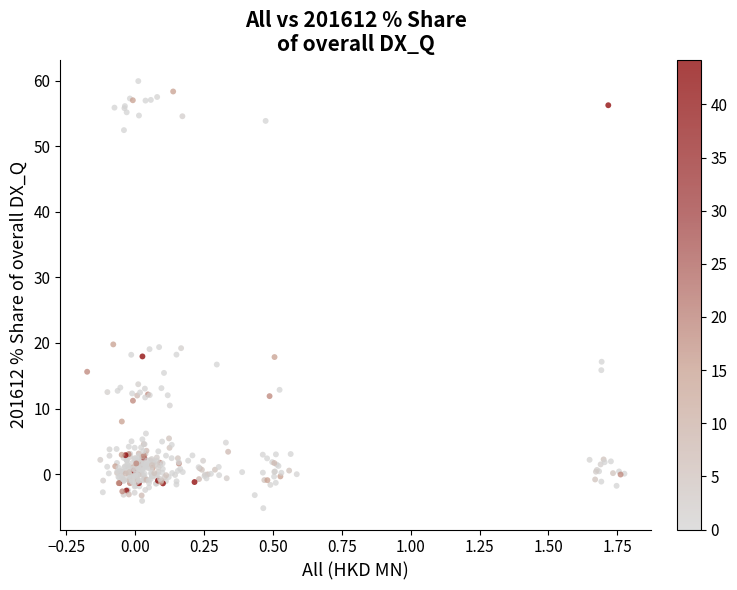

What is the range of X values (max minus min)?

1.9